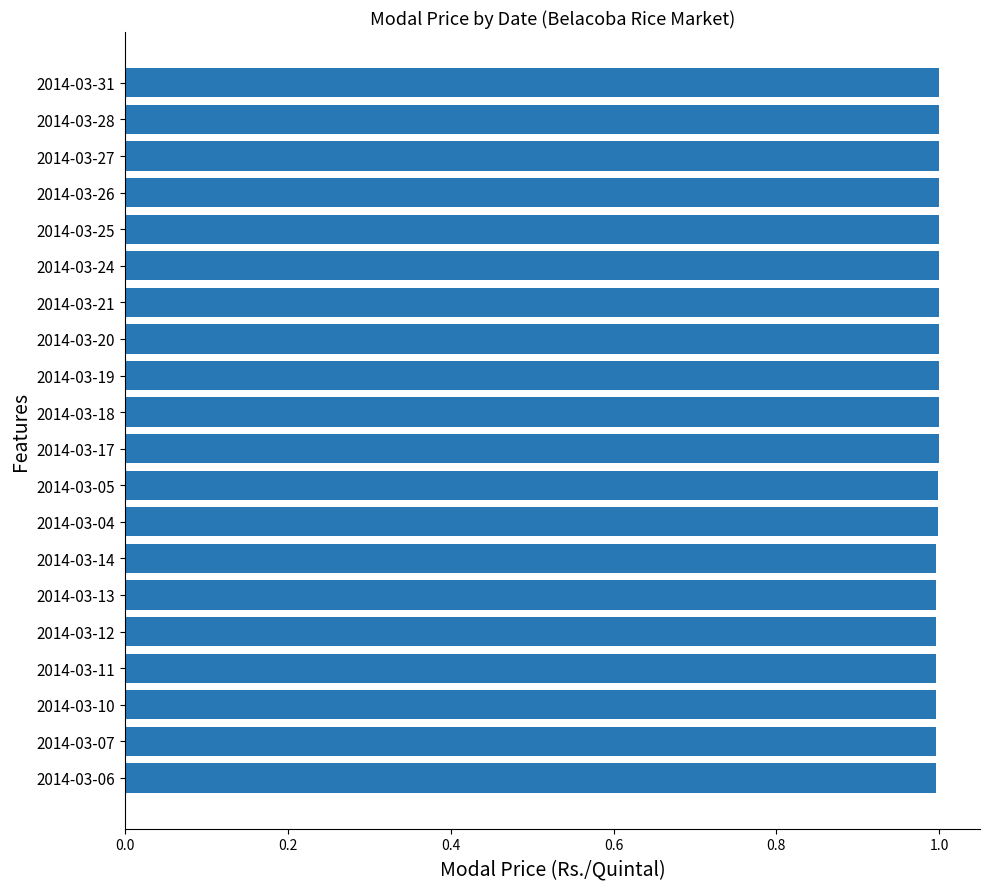

What position from the top is 2014-03-28?

2